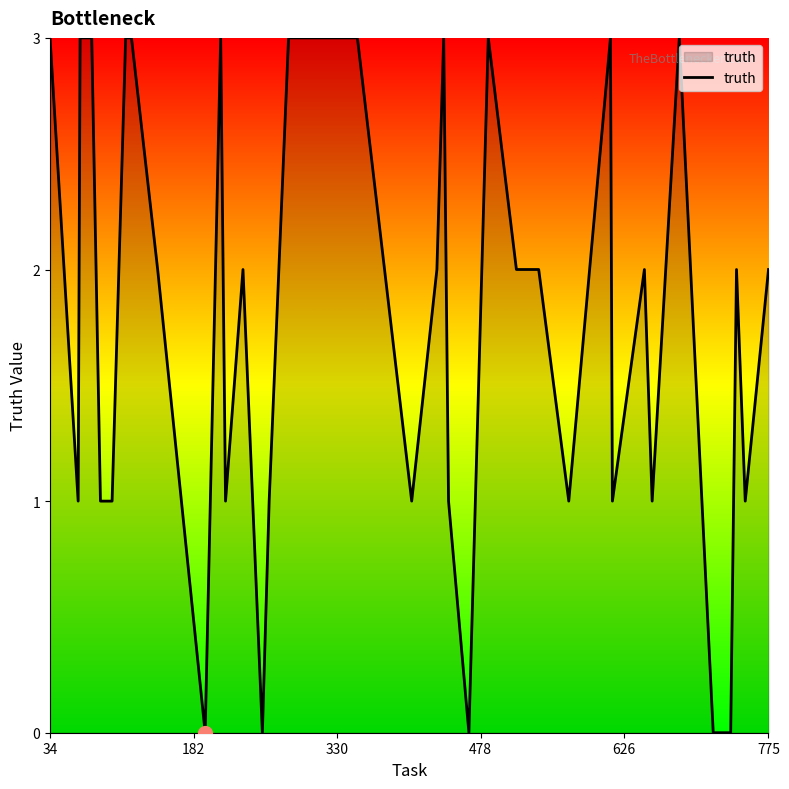

What is the difference between the maximum and minimum values?

3